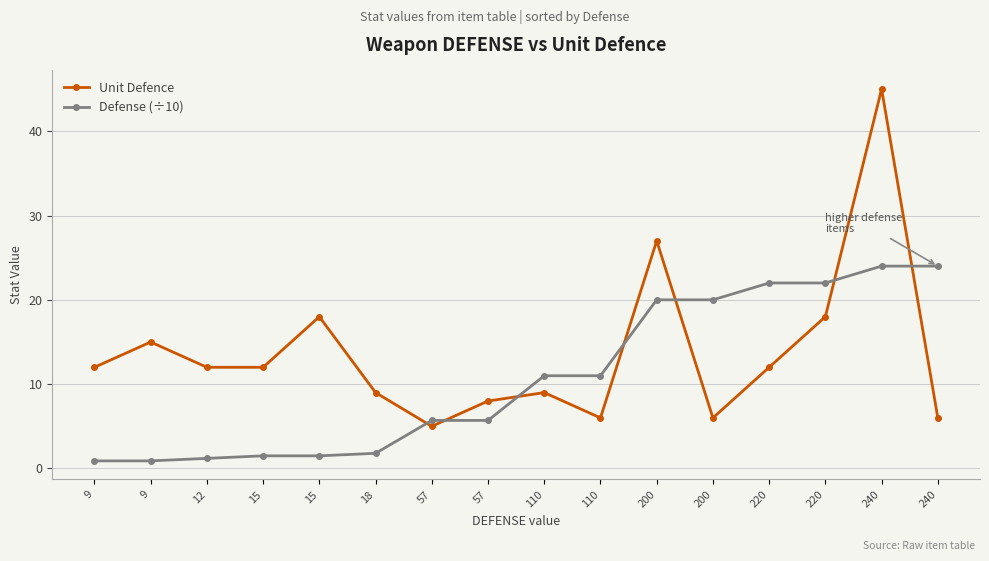

How many lines are shown in the chart?

2